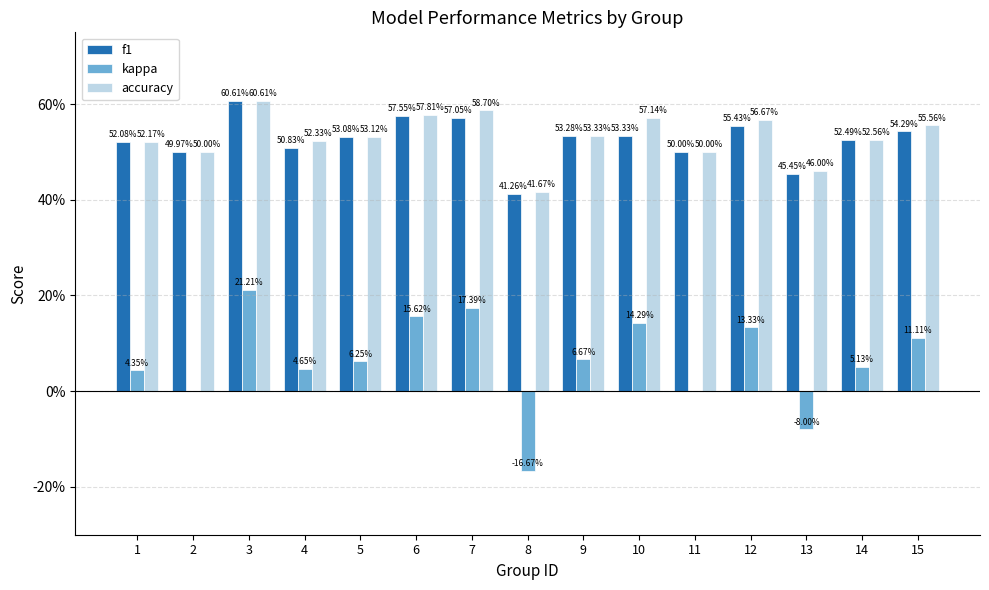

At which label is f1 closest to 0?

8